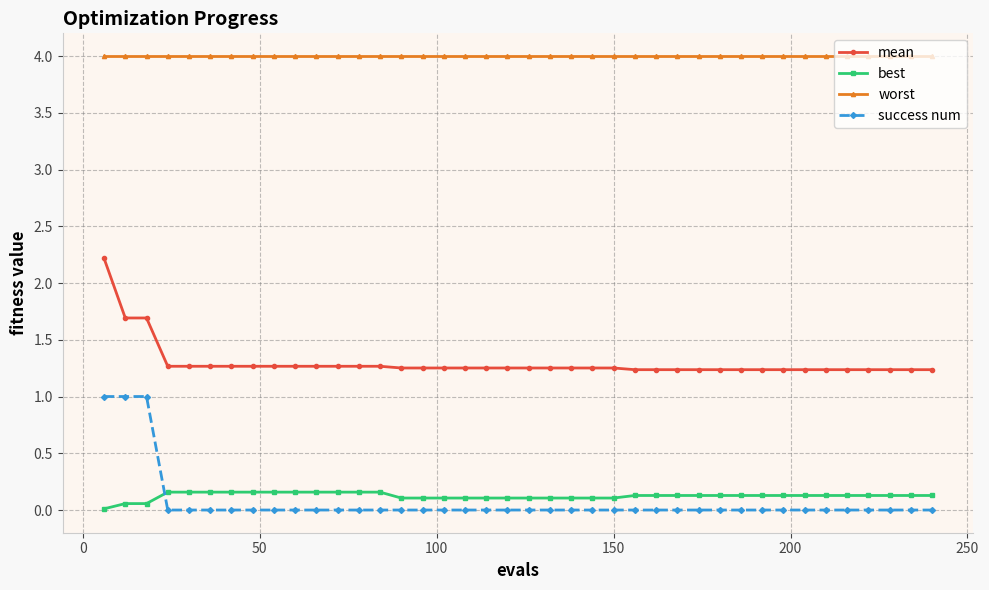

What is the lowest value of the worst series?

4.0